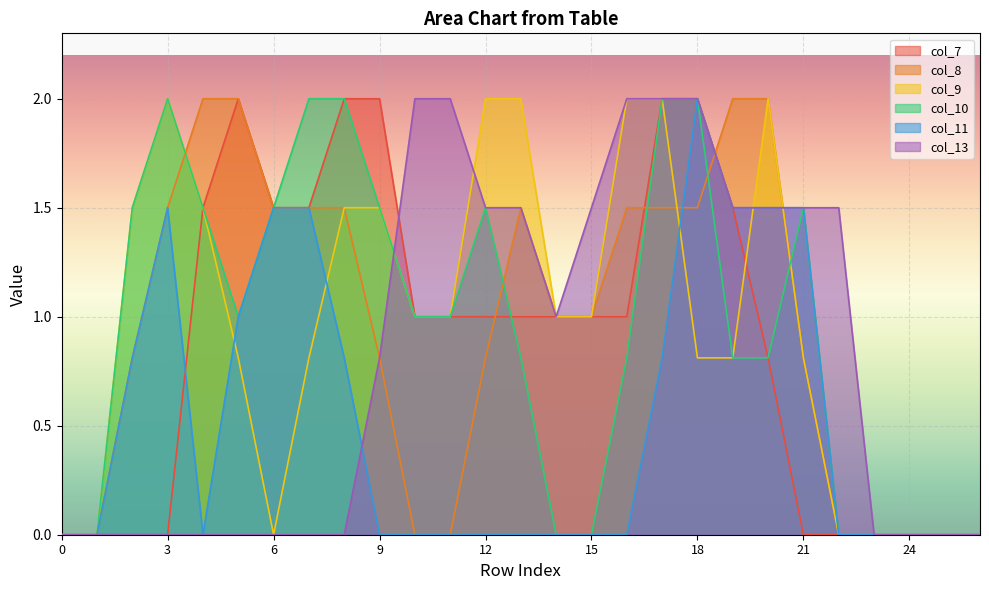

At which category is the sum across all series the highest?

17